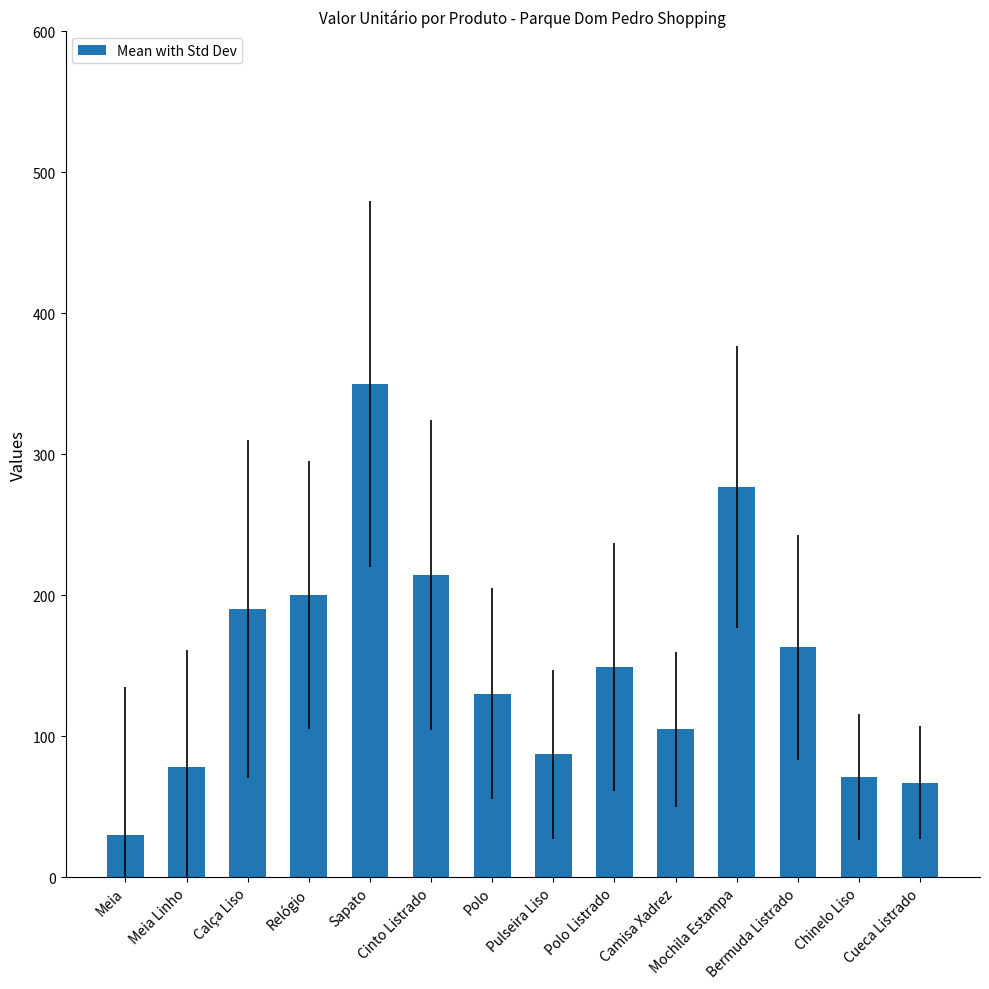

What is the change in value from Camisa Xadrez to Mochila Estampa?

+172